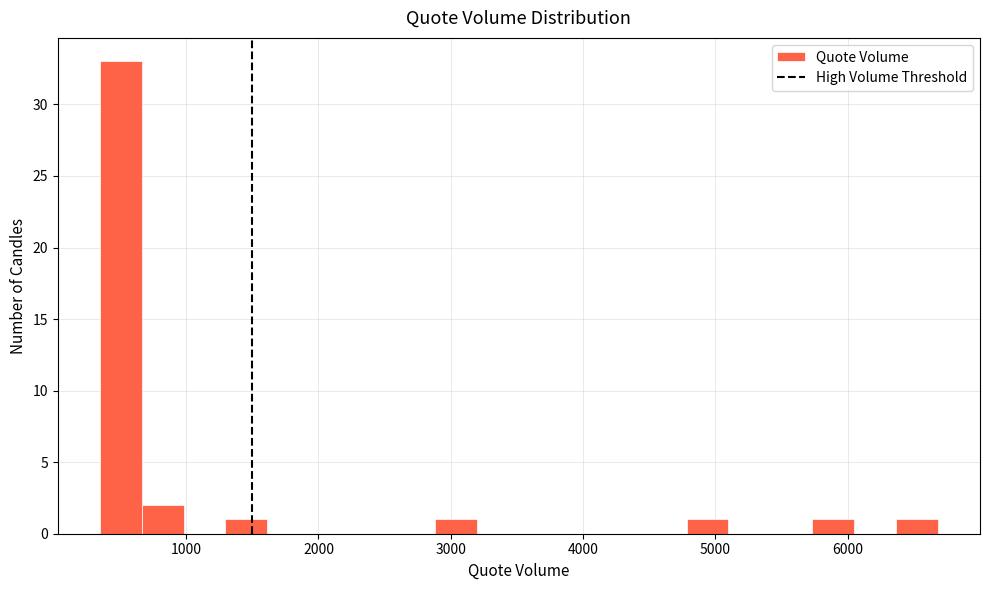

Read against the x-axis, roughly where is the centre of the tallest bar?

500